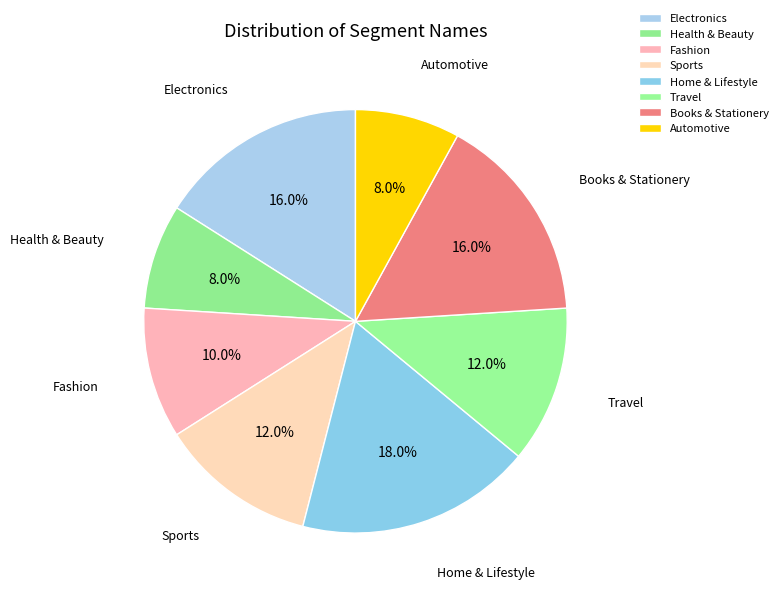

Approximately how many times larger is the value at Books & Stationery compared to Fashion?

1.6